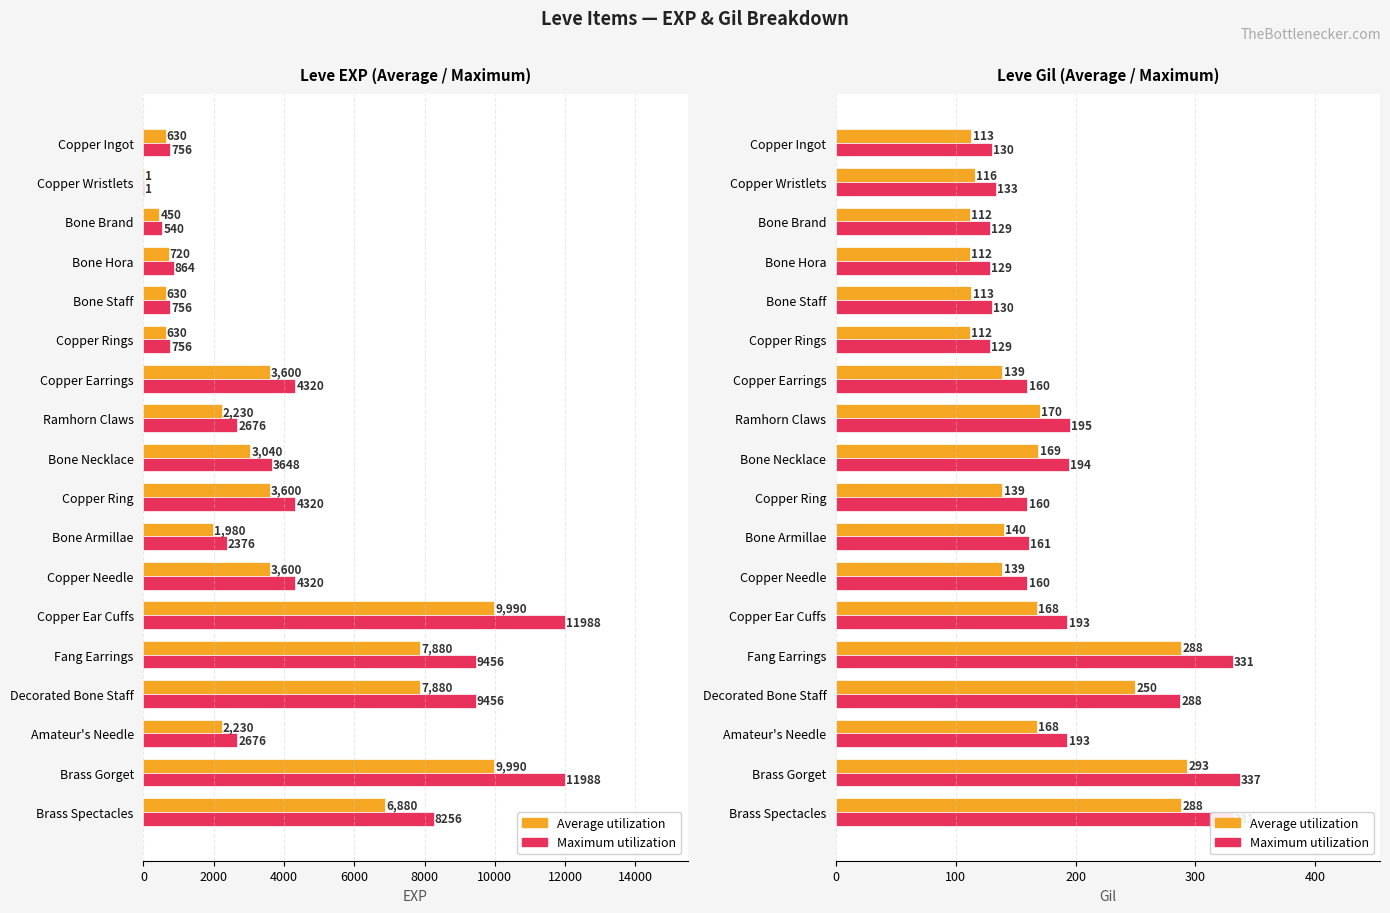

What is the highest value of the Leve Gil series?

293.0